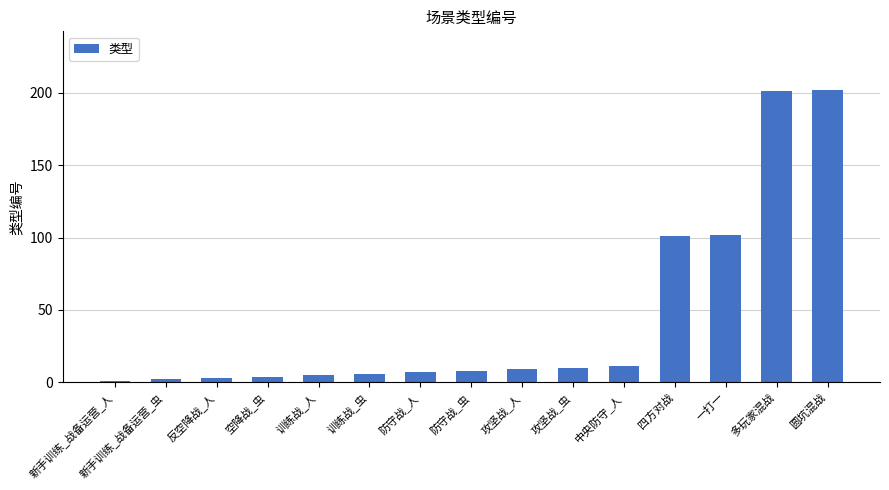

What is the difference between the second highest and second lowest values?

199